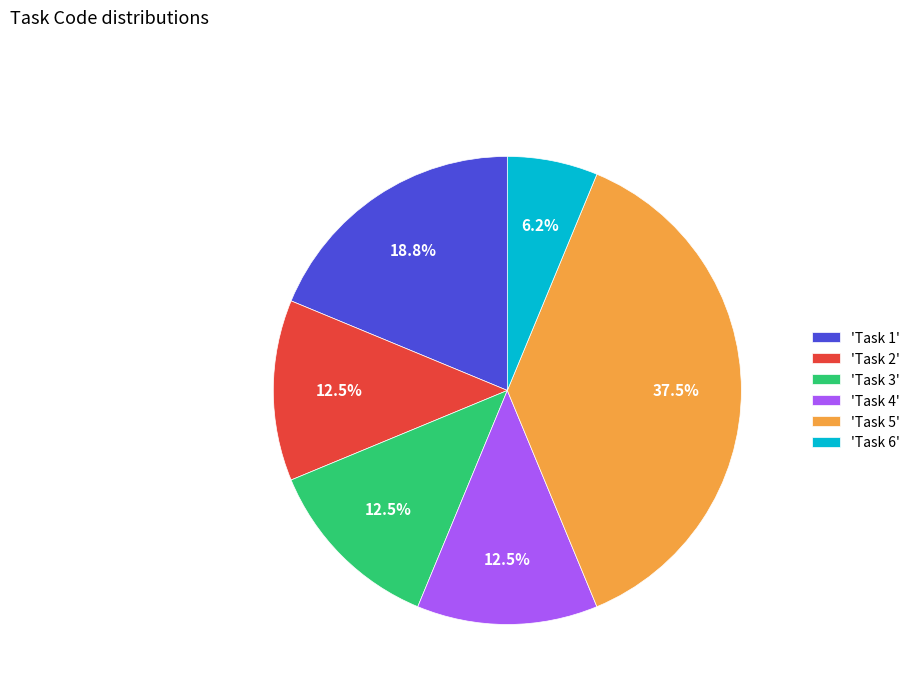

Is 'Task 4' the majority of the pie?

No